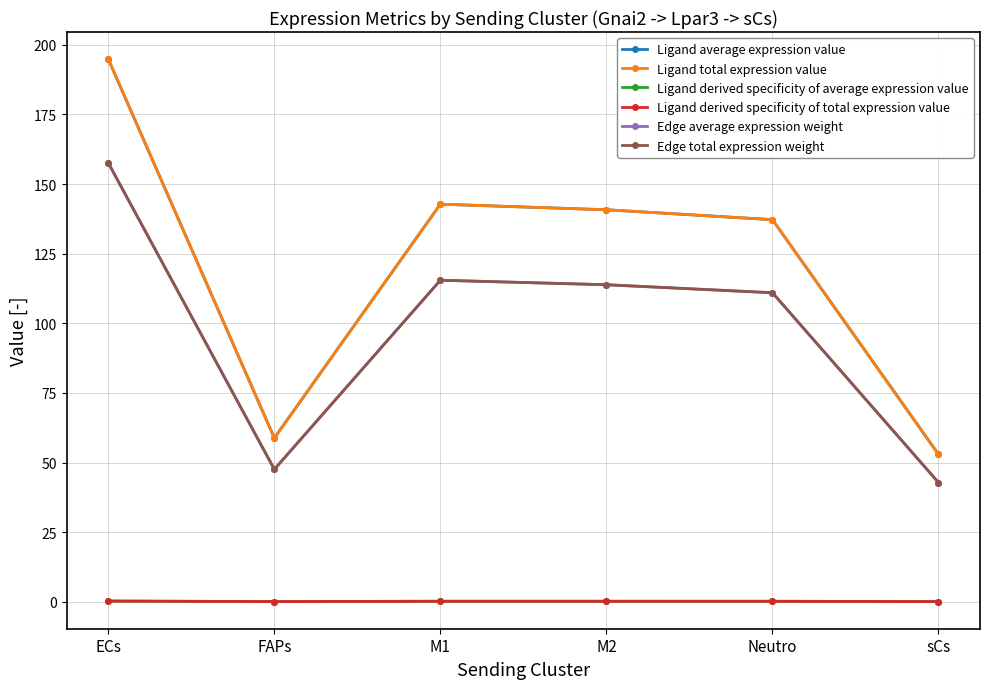

Which series has the widest spread of values?

Ligand average expression value